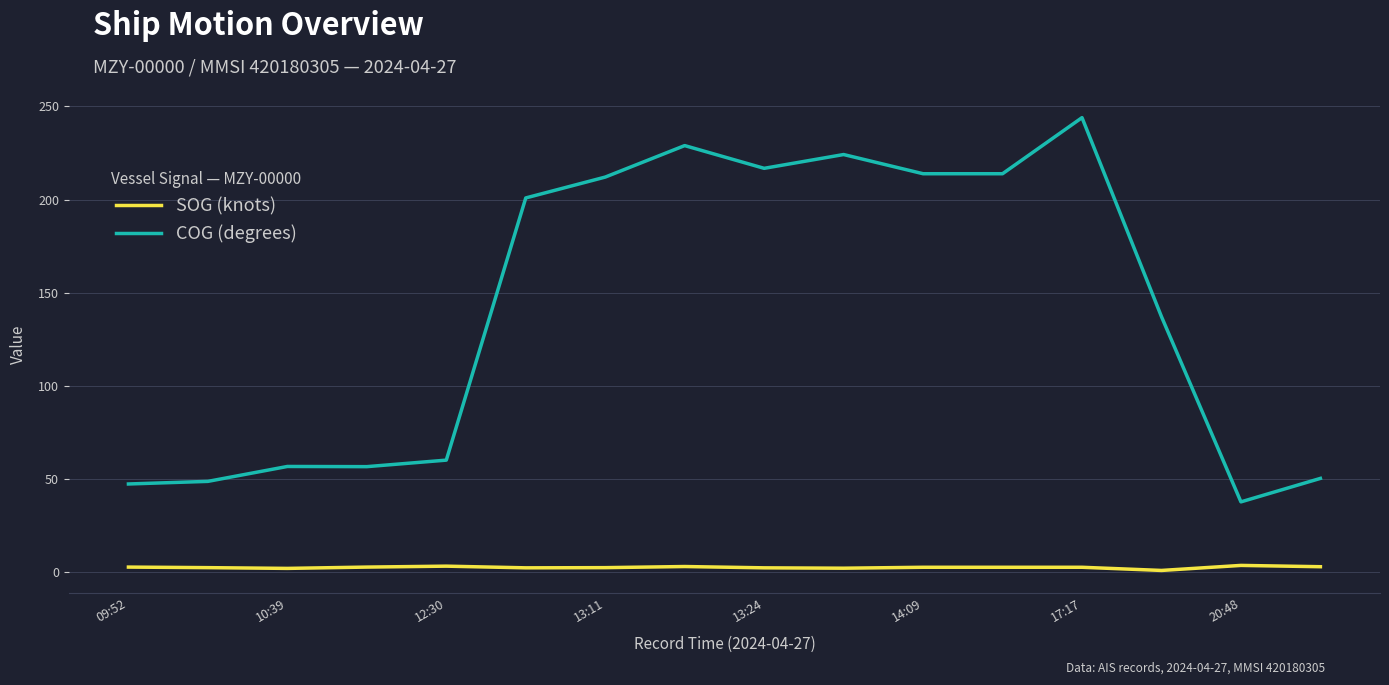

True or false: SOG (knots) and COG (degrees) cross at least once.

False